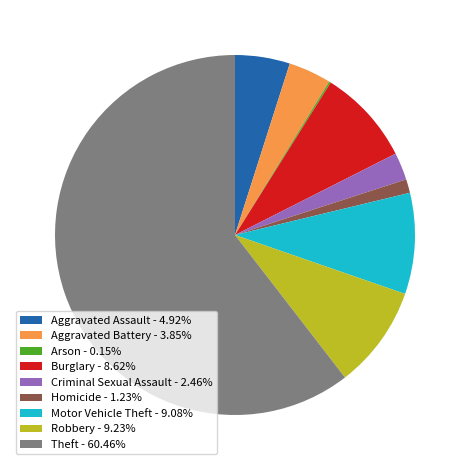

Is Robbery - 9.23% the majority of the pie?

No